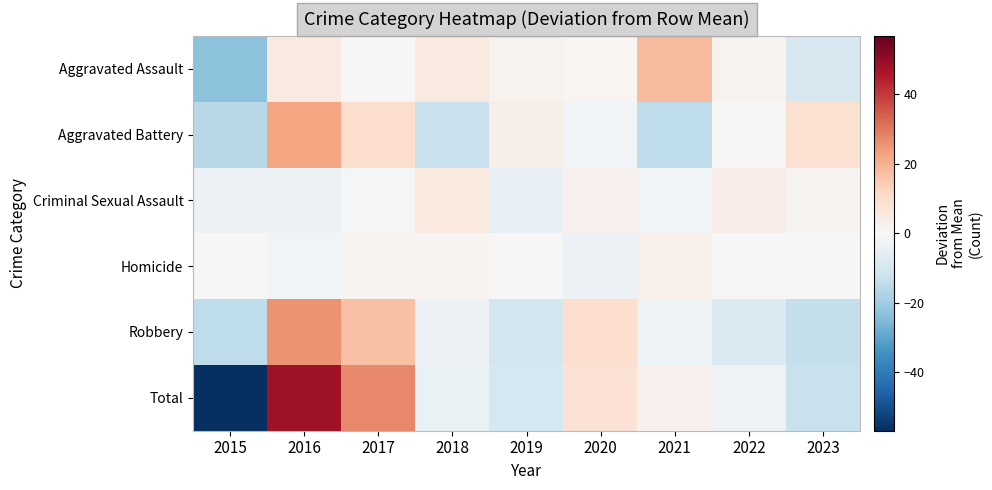

What is the difference between the highest and lowest values at 2023?

21.8